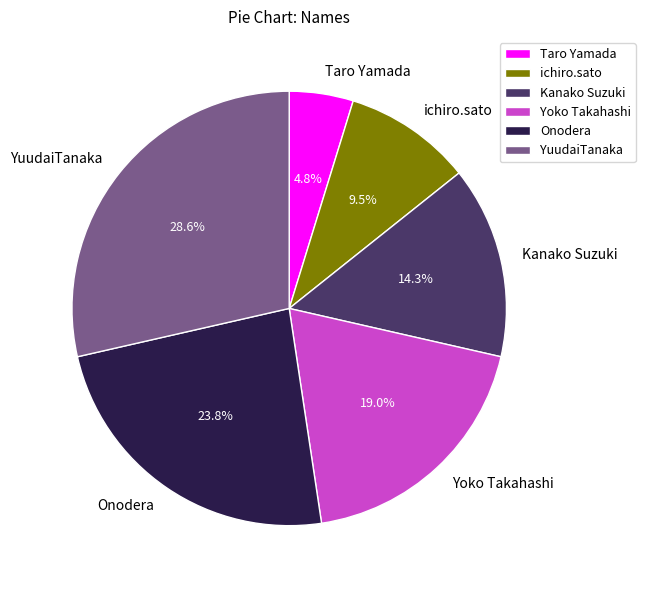

Which category has the smallest portion of the pie?

Taro Yamada